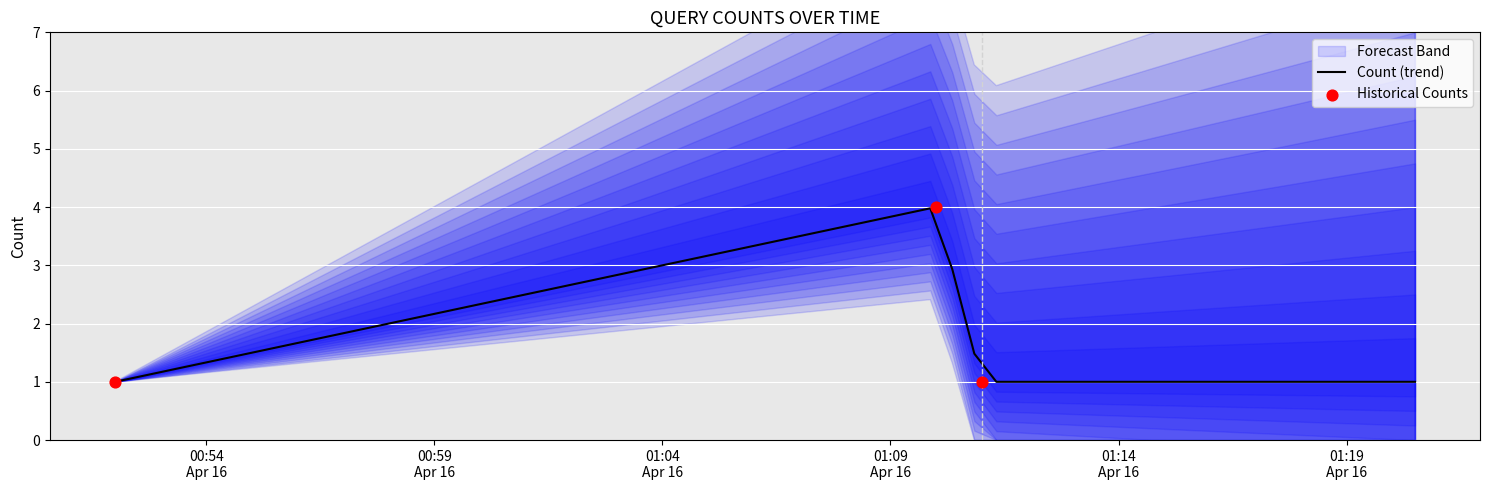

What is the ratio of the value at 2019-04-16 01:11:00 to the value at 2019-04-16 01:10:00?

0.2